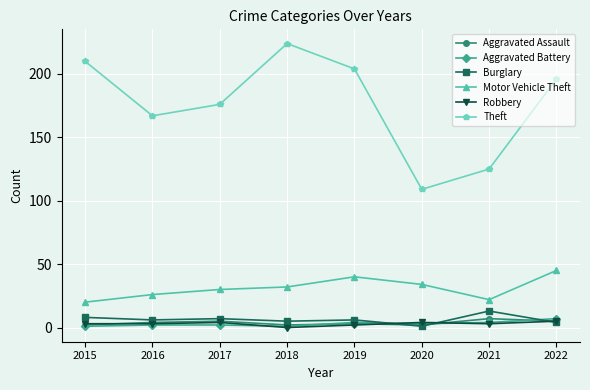

Which category has the highest value across all series?

2018